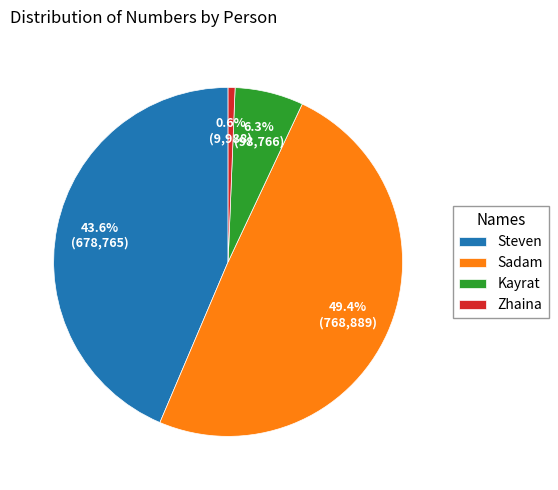

Is there a majority slice in this chart?

No